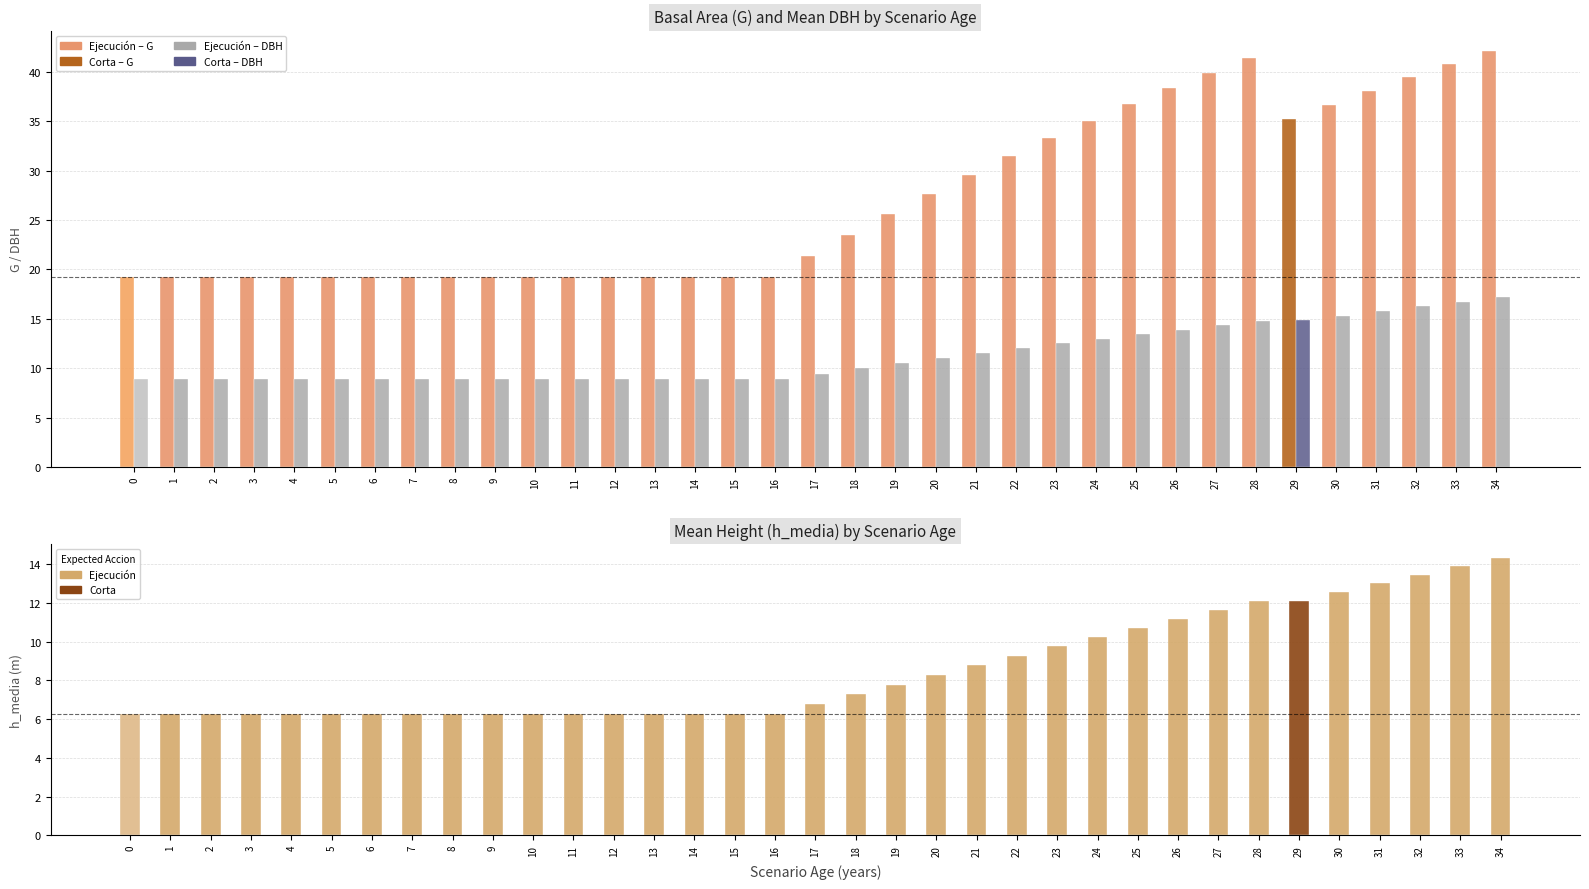

Reading left to right, list all the values displayed in this chart.

G (Basal Area m²/ha): 0=19.2	1=19.2	2=19.2	3=19.2	4=19.2	5=19.2	6=19.2	7=19.2	8=19.2	9=19.2	10=19.2	11=19.2	12=19.2	13=19.2	14=19.2	15=19.2	16=19.2	17=21.4	18=23.5	19=25.6	20=27.6	21=29.6	22=31.4	23=33.3	24=35.0	25=36.7	26=38.3	27=39.9	28=41.4	29=35.2	30=36.7	31=38.1	32=39.5	33=40.8	34=42.1
dbh_medio (cm): 0=8.9	1=8.9	2=8.9	3=8.9	4=8.9	5=8.9	6=8.9	7=8.9	8=8.9	9=8.9	10=8.9	11=8.9	12=8.9	13=8.9	14=8.9	15=8.9	16=8.9	17=9.5	18=10.0	19=10.5	20=11.1	21=11.6	22=12.0	23=12.5	24=13.0	25=13.4	26=13.9	27=14.4	28=14.8	29=14.9	30=15.3	31=15.8	32=16.3	33=16.7	34=17.2
h_media (m): 0=6.2	1=6.2	2=6.2	3=6.2	4=6.2	5=6.2	6=6.2	7=6.2	8=6.2	9=6.2	10=6.2	11=6.2	12=6.2	13=6.2	14=6.2	15=6.2	16=6.2	17=6.8	18=7.3	19=7.8	20=8.3	21=8.8	22=9.3	23=9.8	24=10.2	25=10.7	26=11.2	27=11.7	28=12.1	29=12.1	30=12.6	31=13.0	32=13.5	33=13.9	34=14.3